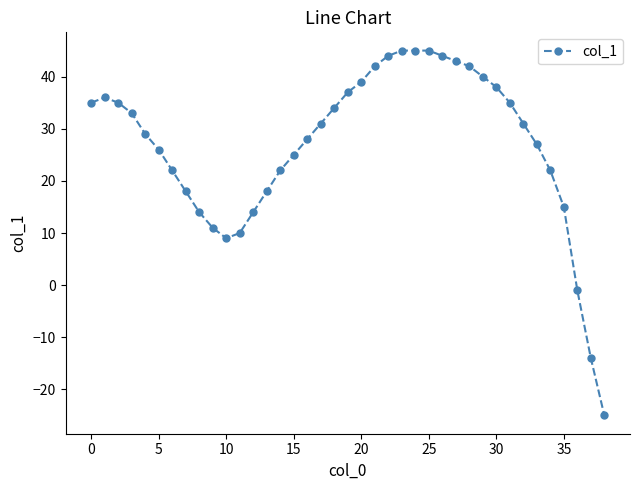

What is the greatest value displayed?

45